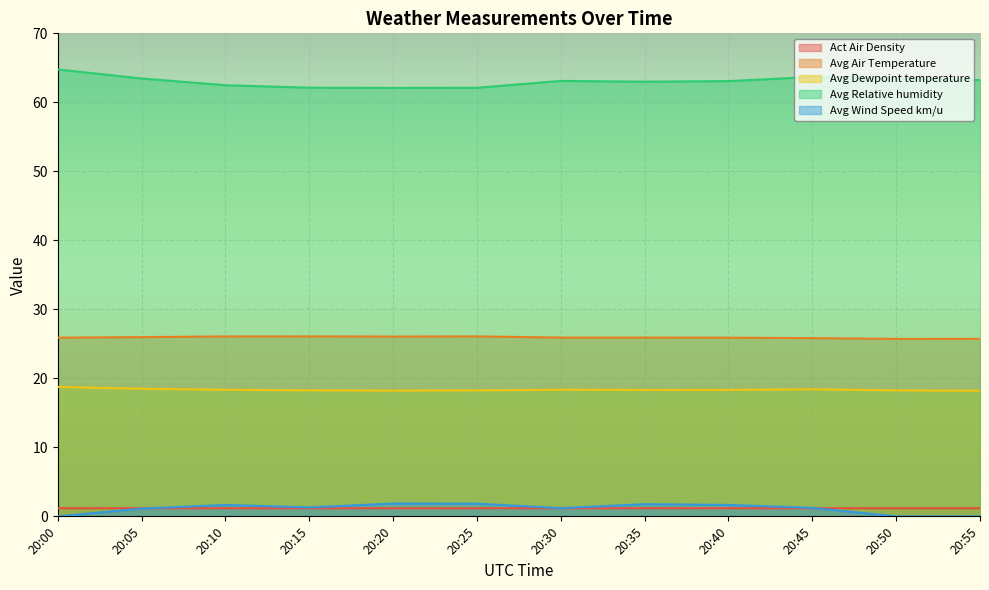

True or false: Avg Dewpoint temperature has more than 0 points higher than both neighbors.

True